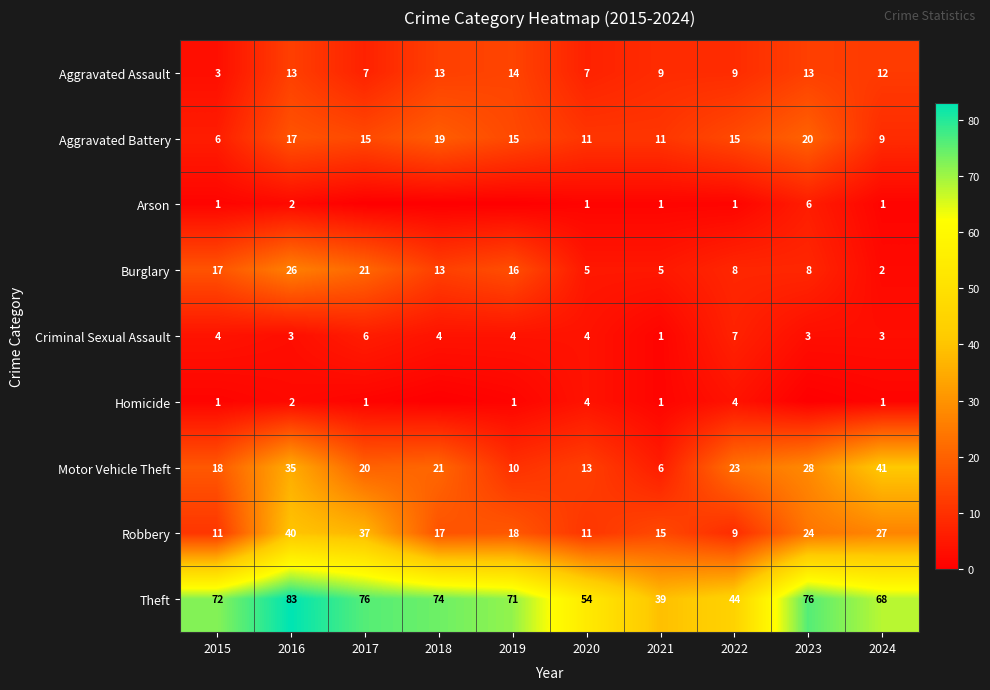

Between 2015 and 2020, which series saw the biggest shift?

Theft